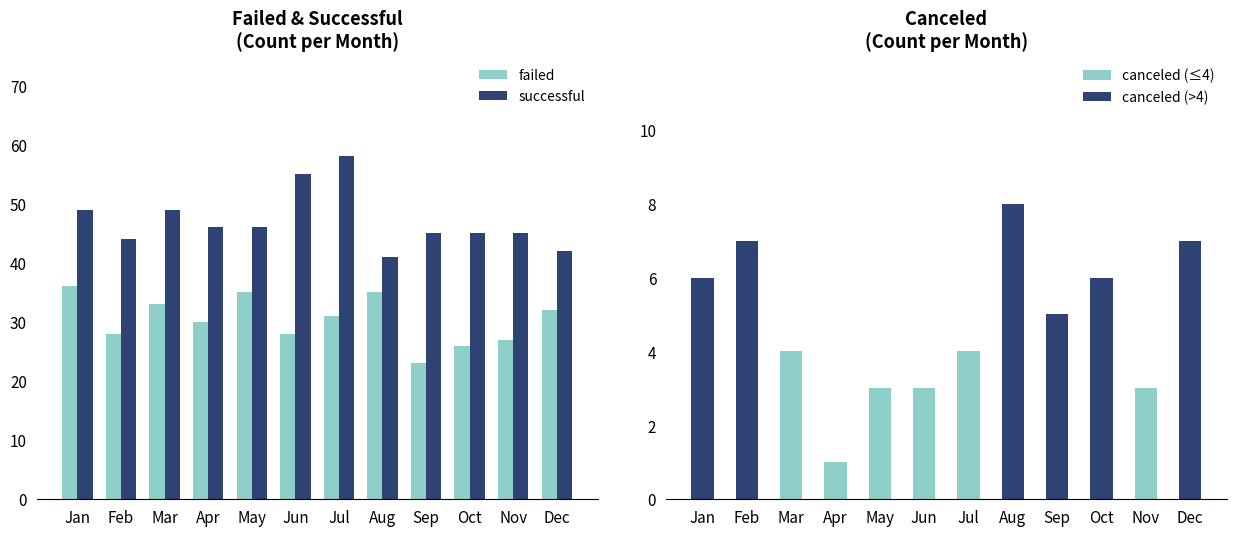

Which series has the largest range (max minus min)?

successful